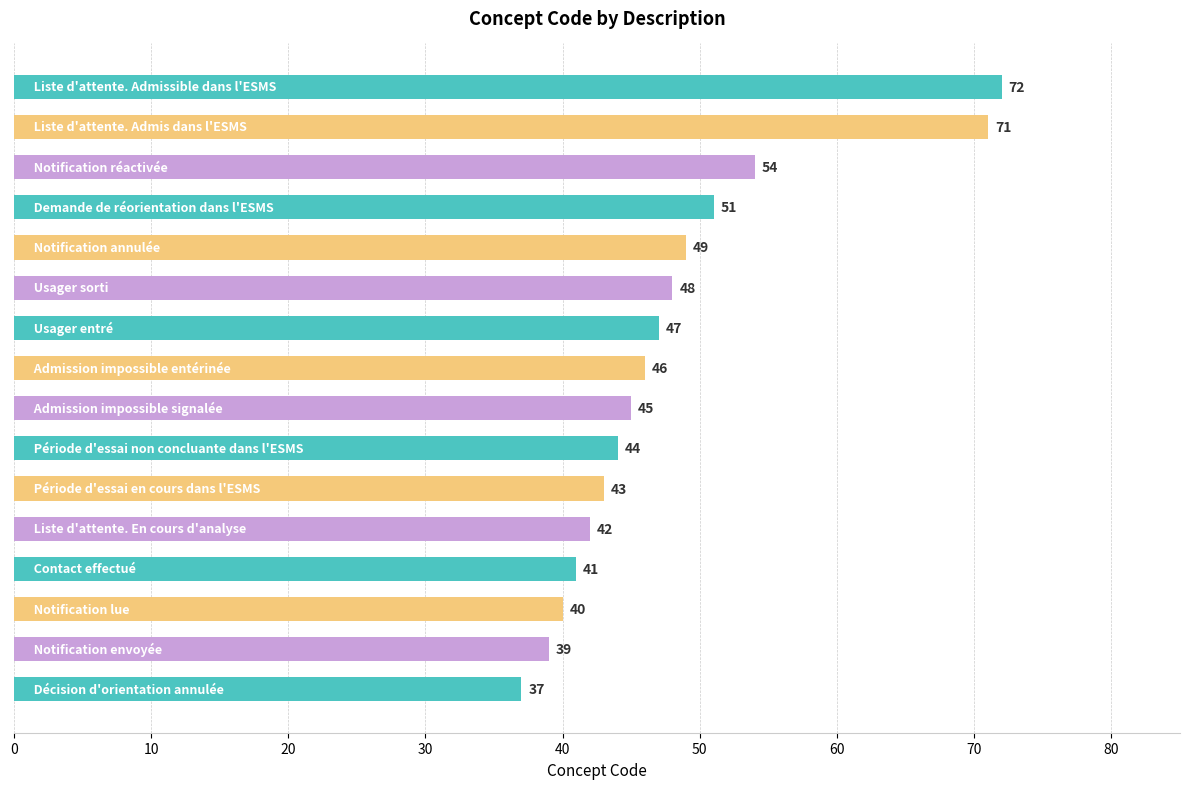

What is the greatest value displayed?

72